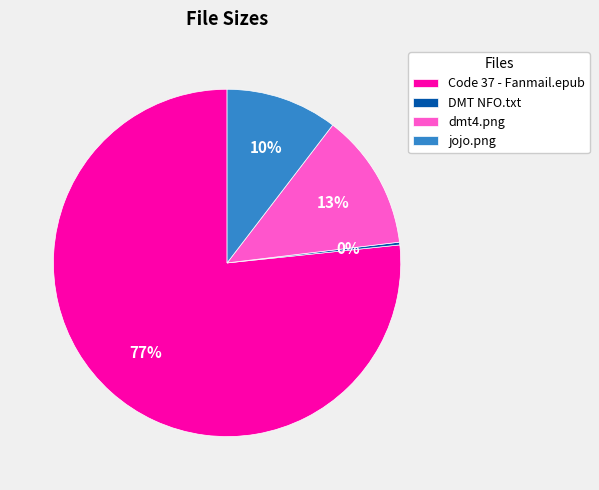

Which category has the biggest portion of the pie?

Code 37 - Fanmail.epub